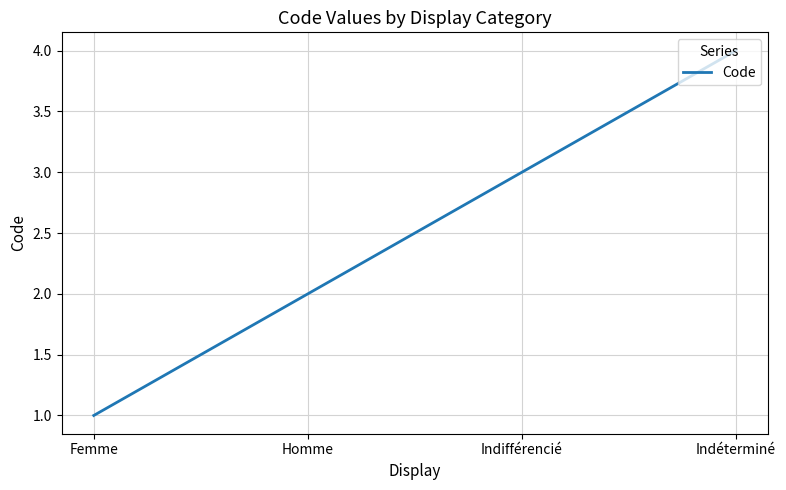

What position from the left is Indifférencié?

3